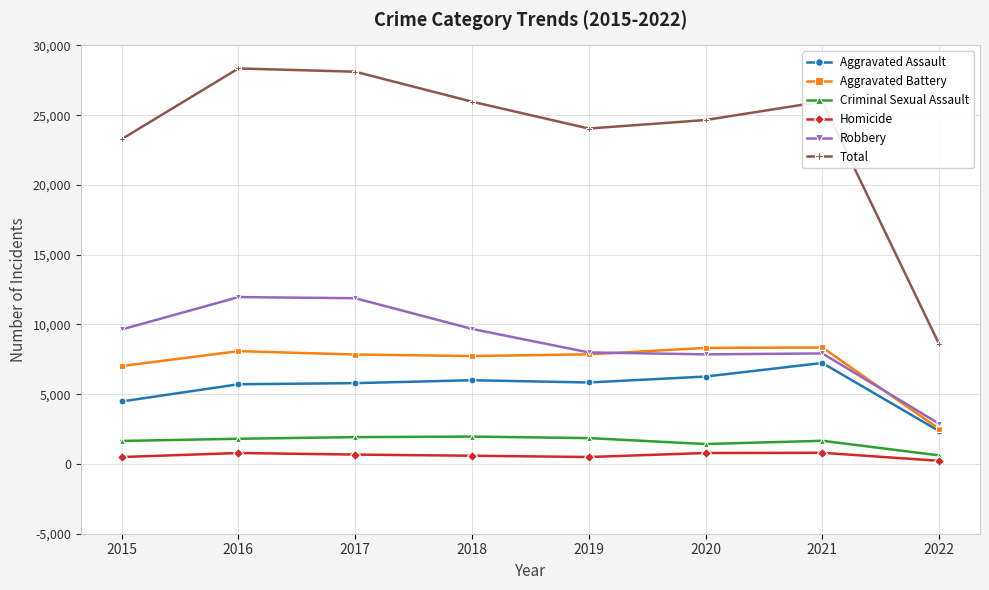

True or false: Aggravated Assault and Total intersect in this chart.

False